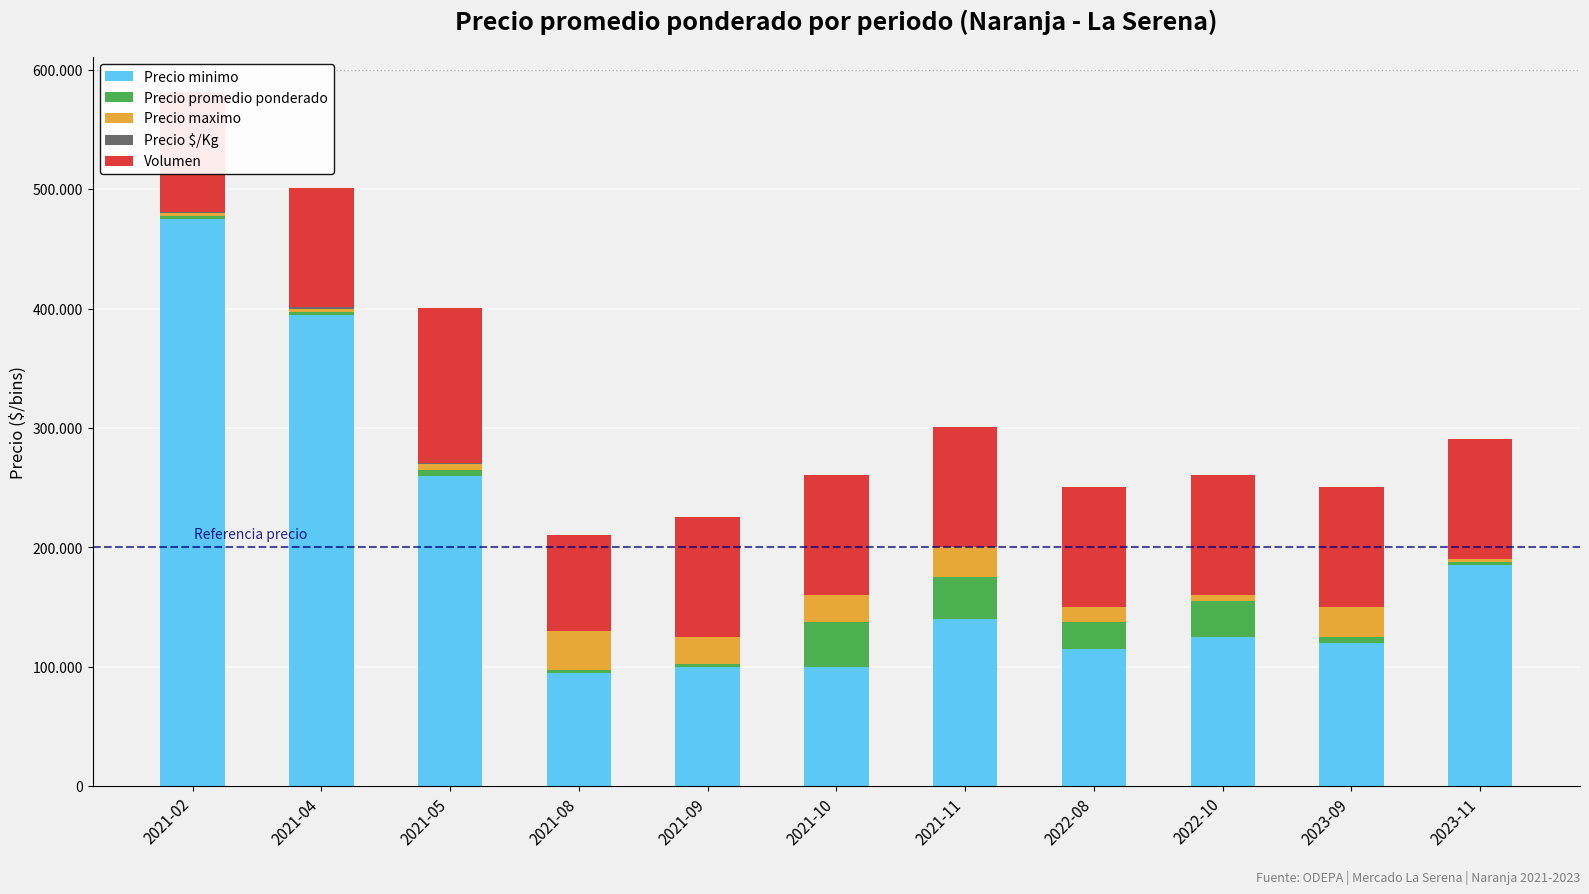

Are the bars horizontal?

No